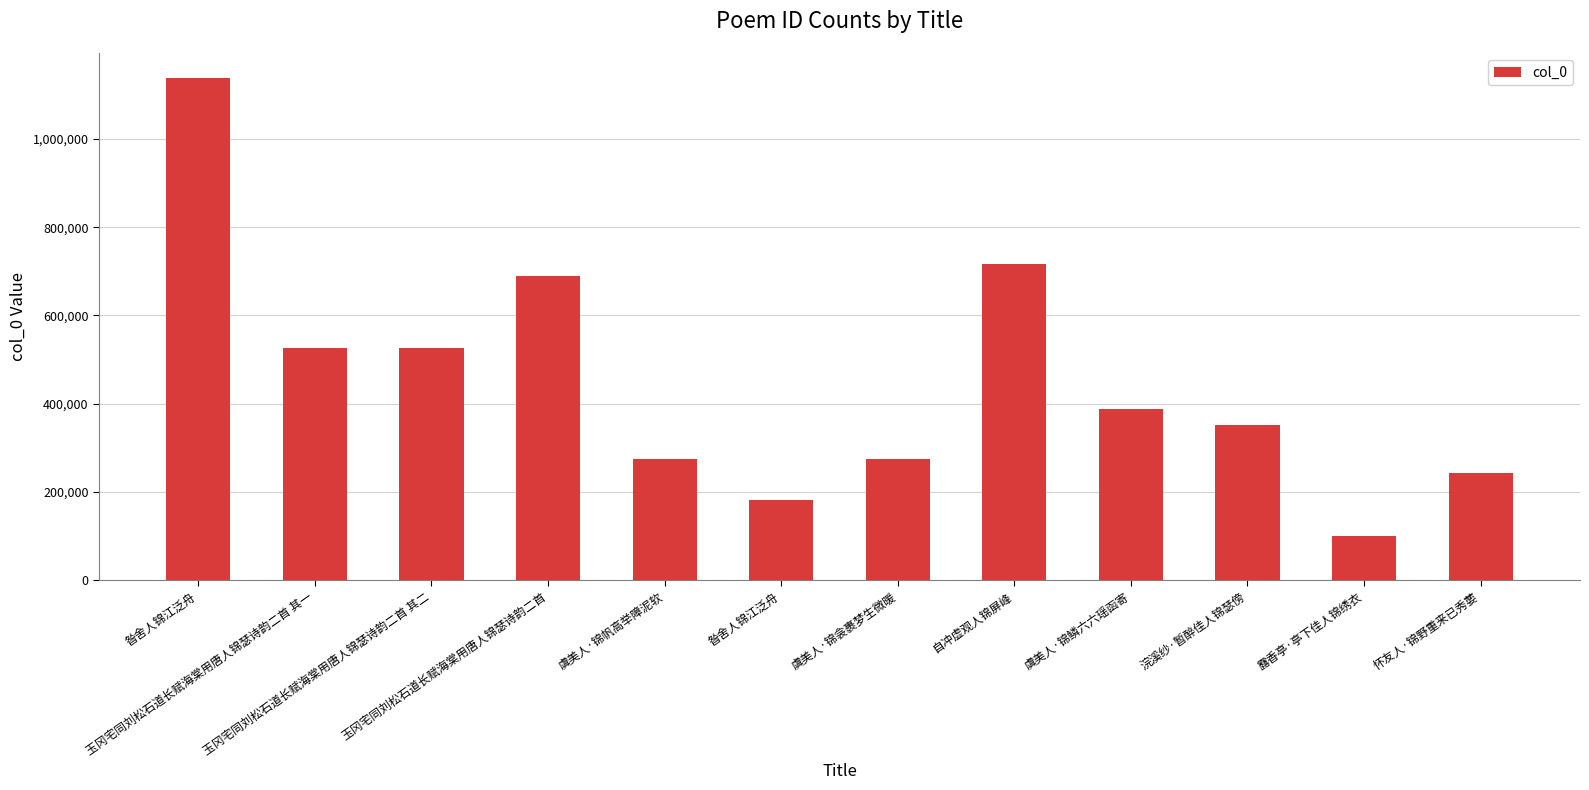

Rank the categories by value from lowest to highest.

露香亭·亭下佳人锦绣衣, 昝舍人锦江泛舟, 怀友人·锦野重来已秀葽, 虞美人·锦帆高举障泥软, 虞美人·锦衾裹梦生微暖, 浣溪纱·暂醉佳人锦瑟傍, 虞美人·锦鳞六六瑶函寄, 玉冈宅同刘松石道长赋海棠用唐人锦瑟诗韵二首 其一, 玉冈宅同刘松石道长赋海棠用唐人锦瑟诗韵二首 其二, 玉冈宅同刘松石道长赋海棠用唐人锦瑟诗韵二首, 自冲虚观人锦屏峰, 昝舍人锦江泛舟